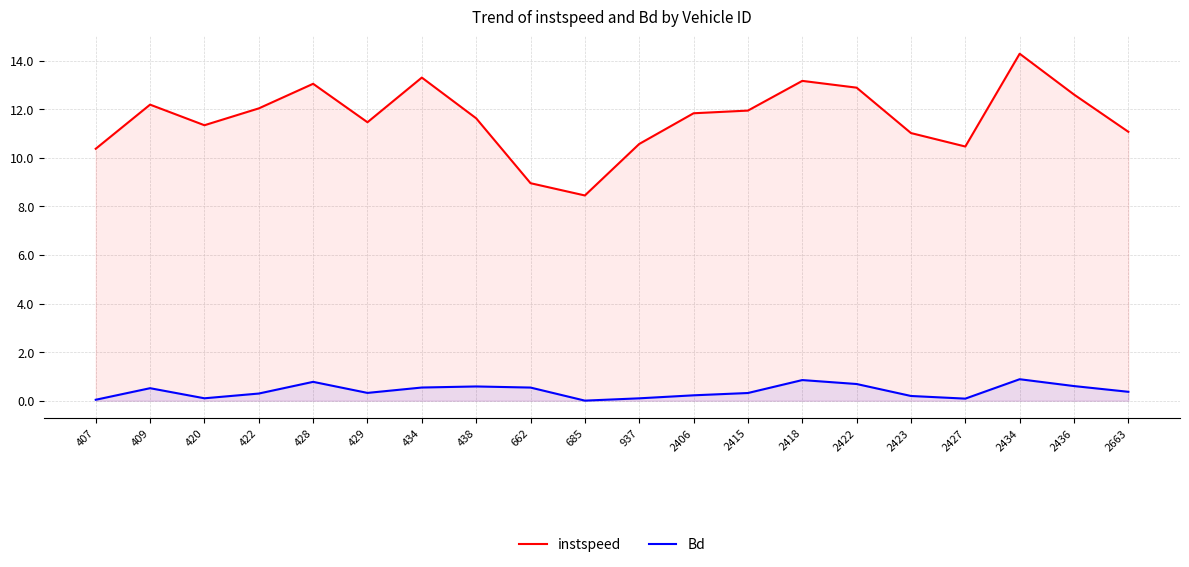

True or false: Bd and instspeed cross at least once.

False